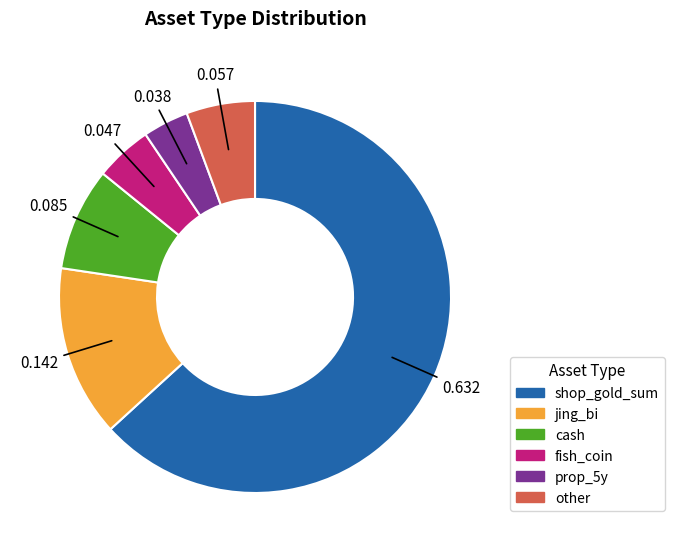

What is the ratio of the value at cash to the value at prop_5y?

2.2